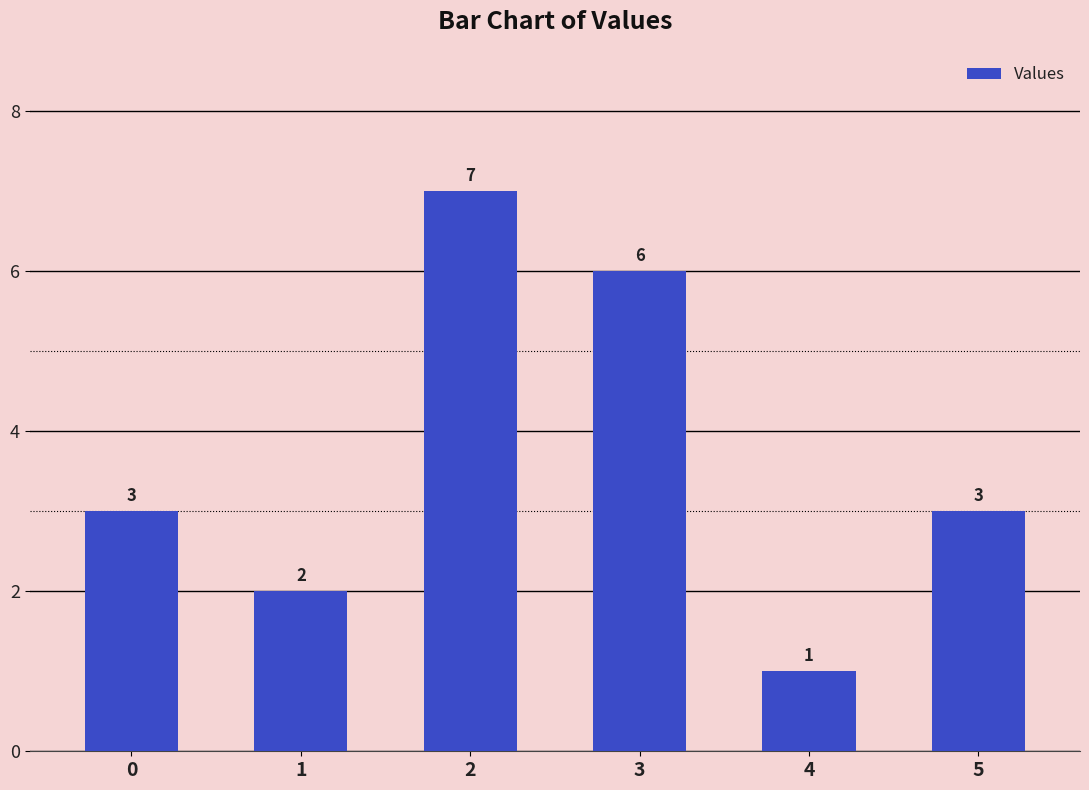

Reading left to right, list all the values displayed in this chart.

3	2	7	6	1	3